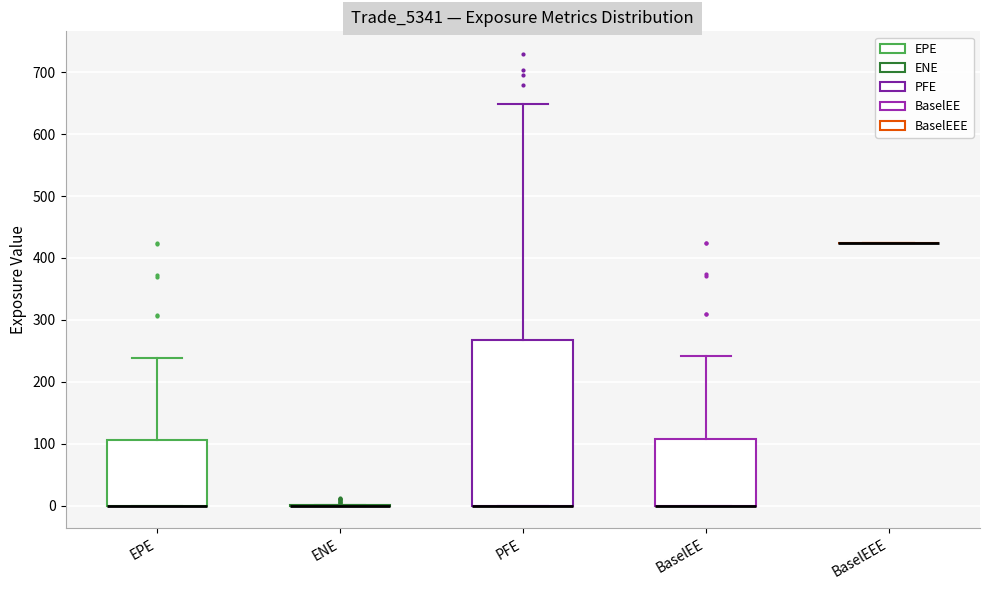

Reading left to right, transcribe this box plot: for each box, give where its median line is, the range the box spans, and where its two whiskers end, as read against the y-axis. The values are not printed on the chart, so give them approximately, as read against the axis.

EPE: median 0 (drawn on the box's lower edge), box 0 to 110, whiskers 0 to 240
ENE: box collapsed to a line at 0, whiskers 0 to 0
PFE: median 0 (drawn on the box's lower edge), box 0 to 270, whiskers 0 to 650
BaselEE: median 0 (drawn on the box's lower edge), box 0 to 110, whiskers 0 to 240
BaselEEE: box collapsed to a line at 420, whiskers 420 to 420